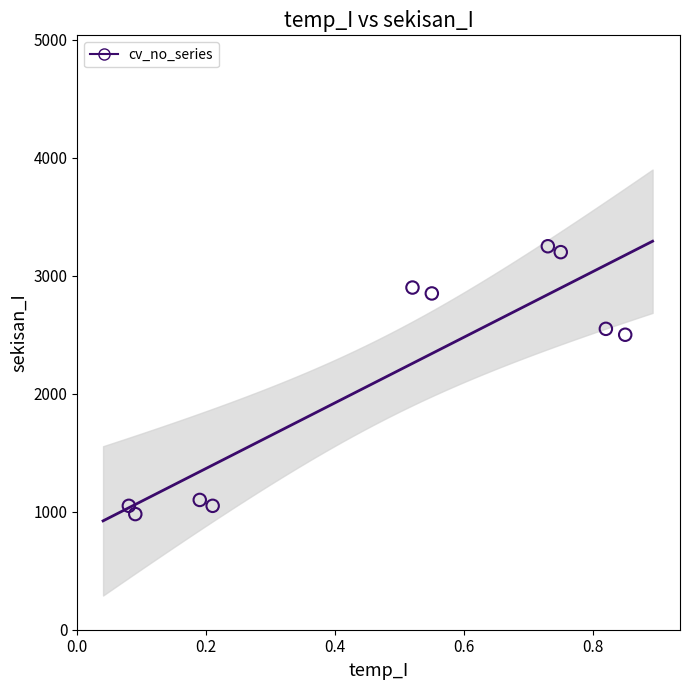

What is the range of Y values (max minus min)?

2270